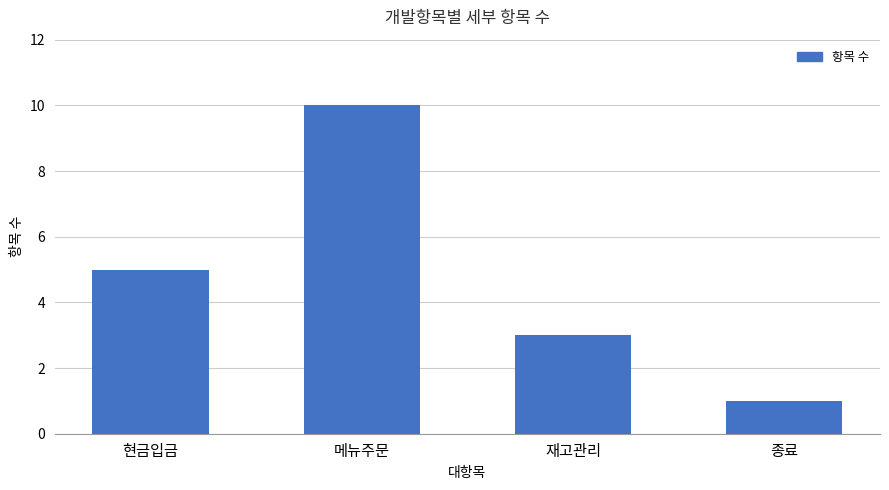

What is the sum of the values at 종료 and 현금입금?

6